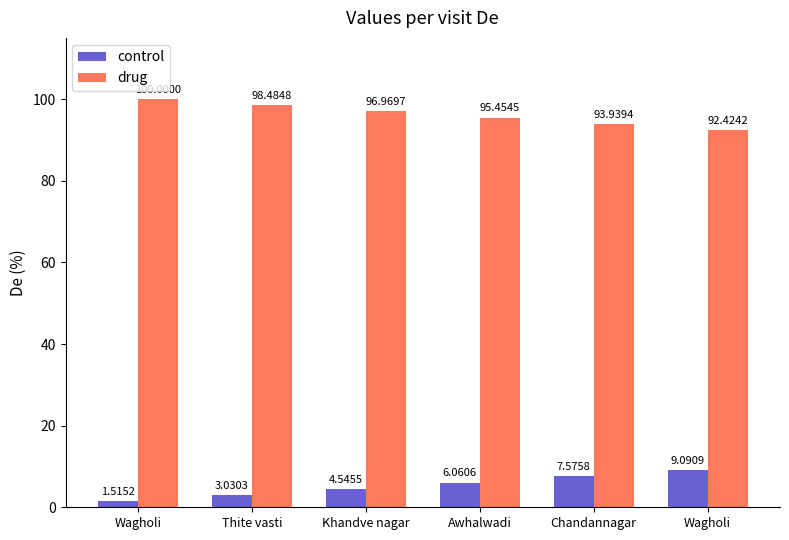

How many bars are there in each group?

2